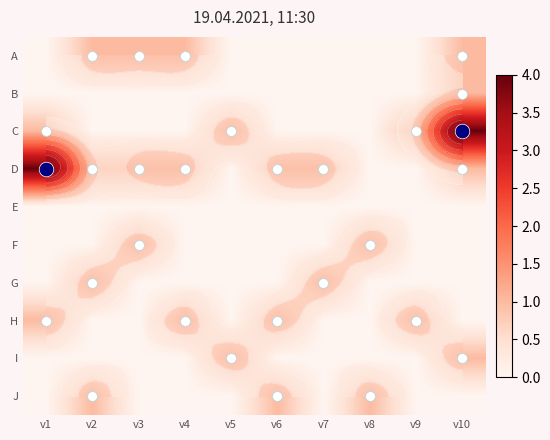

What is the spread (max minus min) of values at v10?

4